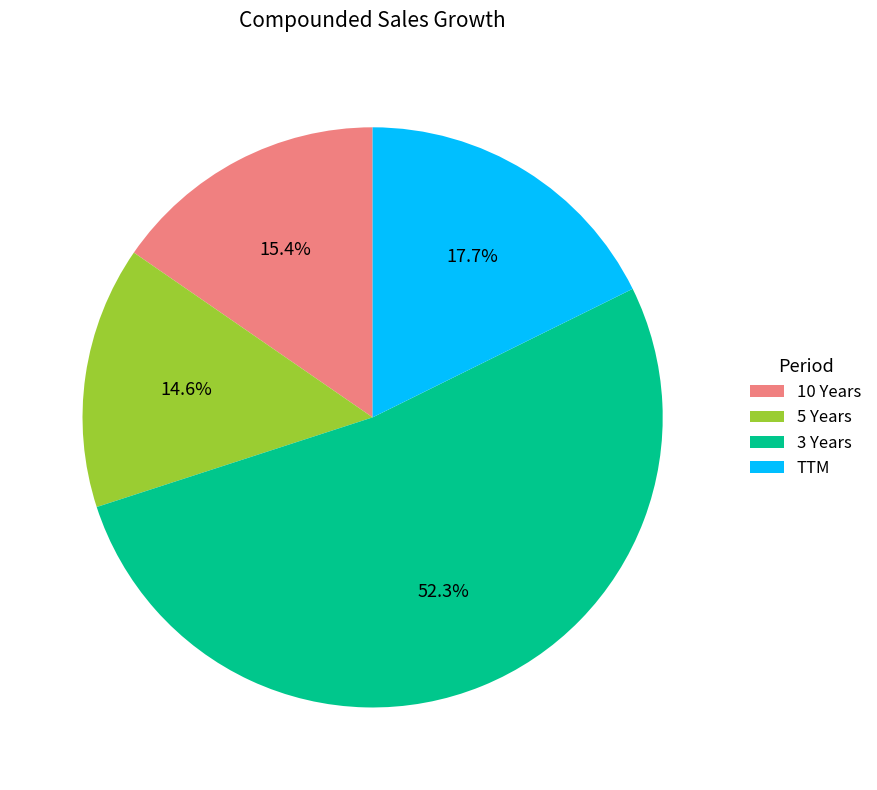

Does 5 Years account for over 50% of the chart?

No